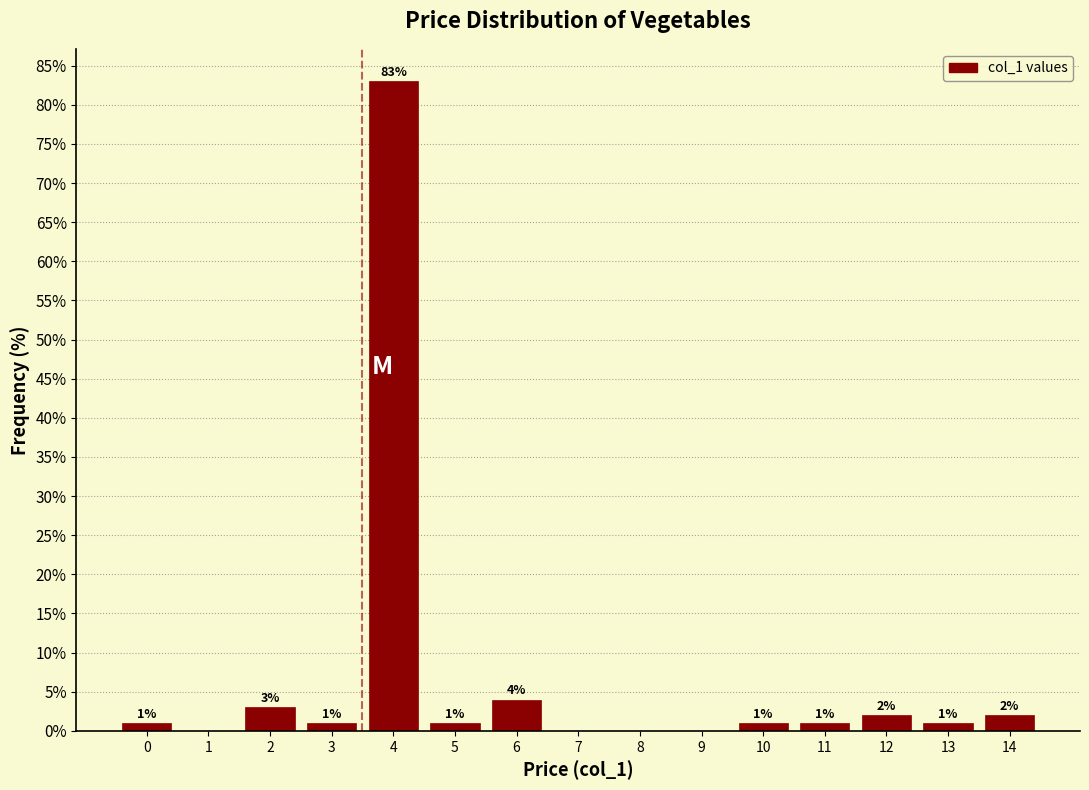

Reading left to right, transcribe all the data shown in this chart.

0=1	1=0	2=3	3=1	4=83	5=1	6=4	7=0	8=0	9=0	10=1	11=1	12=2	13=1	14=2